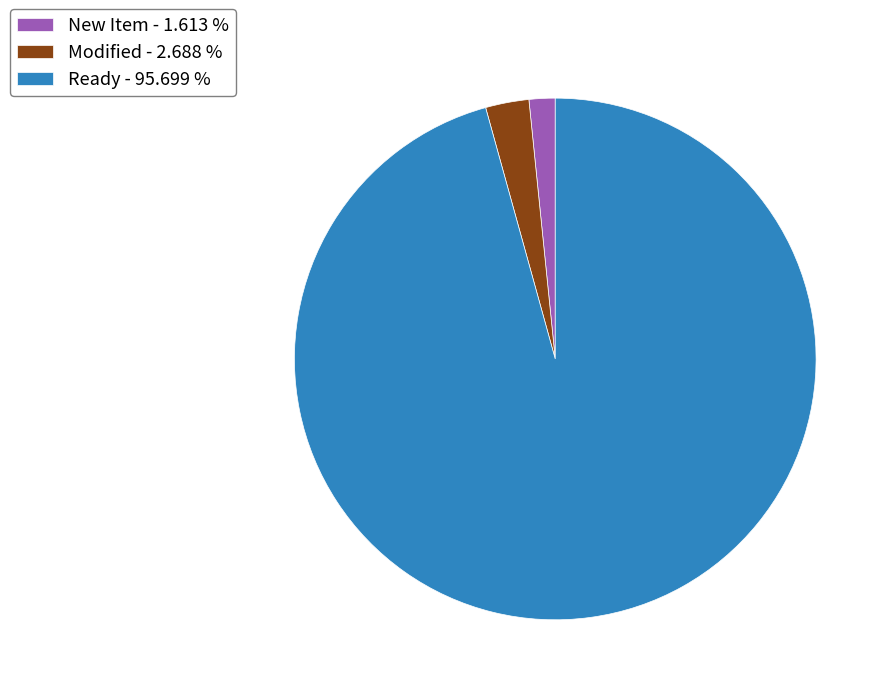

Which slice is the smallest?

New Item - 1.613 %